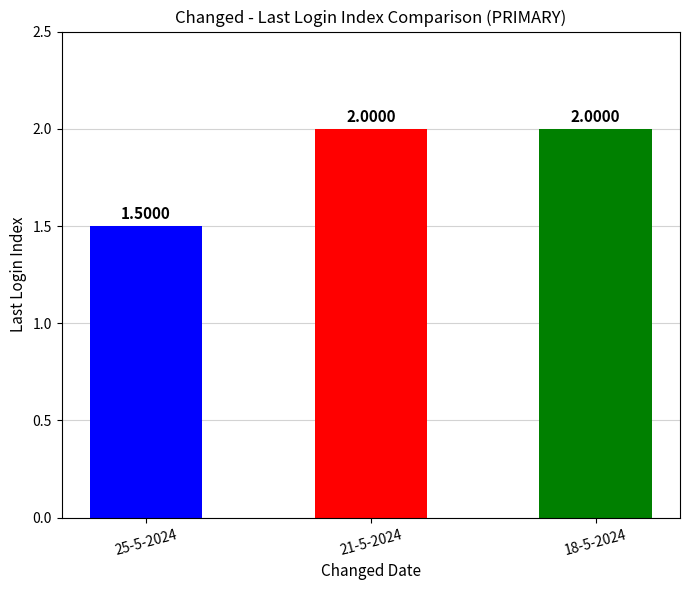

True or false: the data shows 1.4 at 18-5-2024.

False